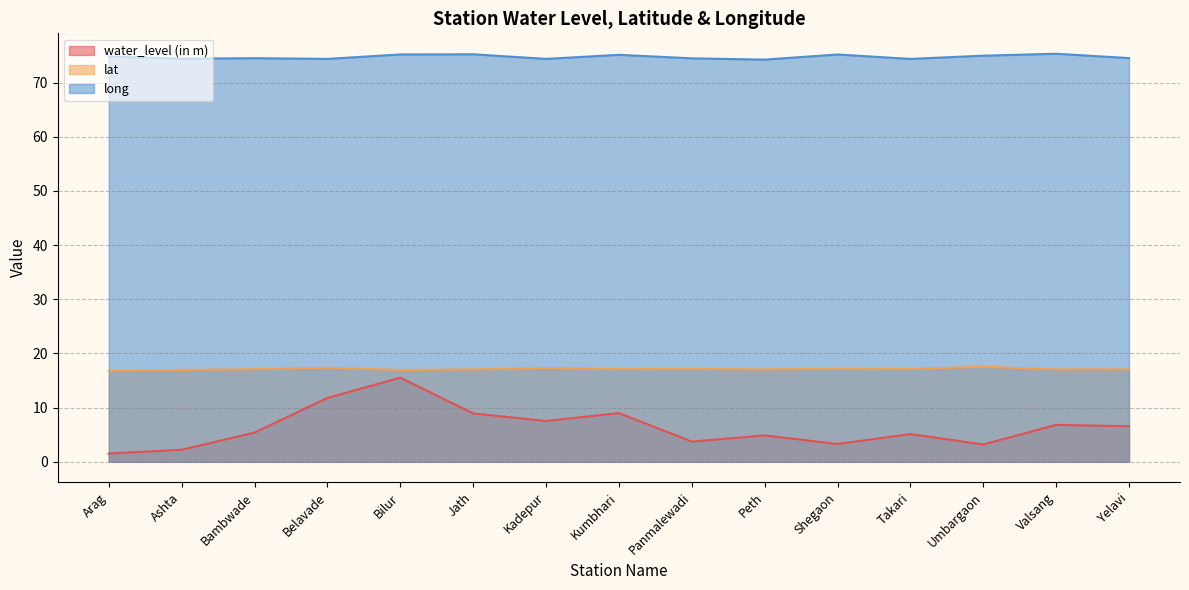

Is it true that water_level (in m) equals 6.6 at Yelavi?

True